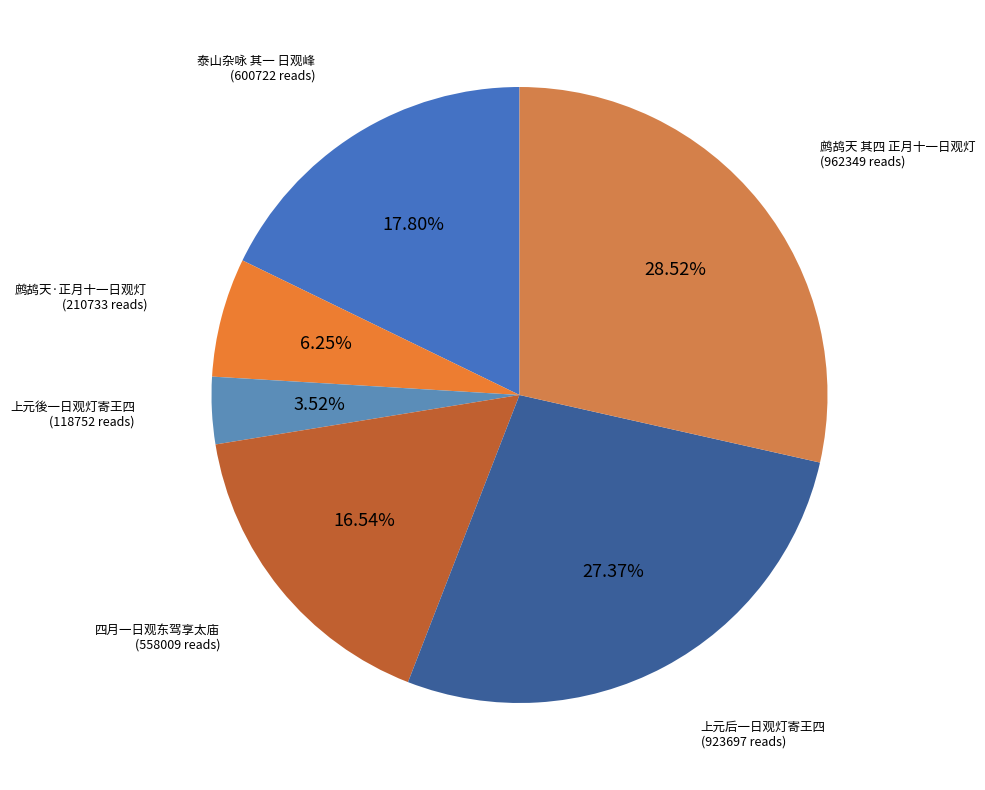

How many slices are in this pie chart?

6